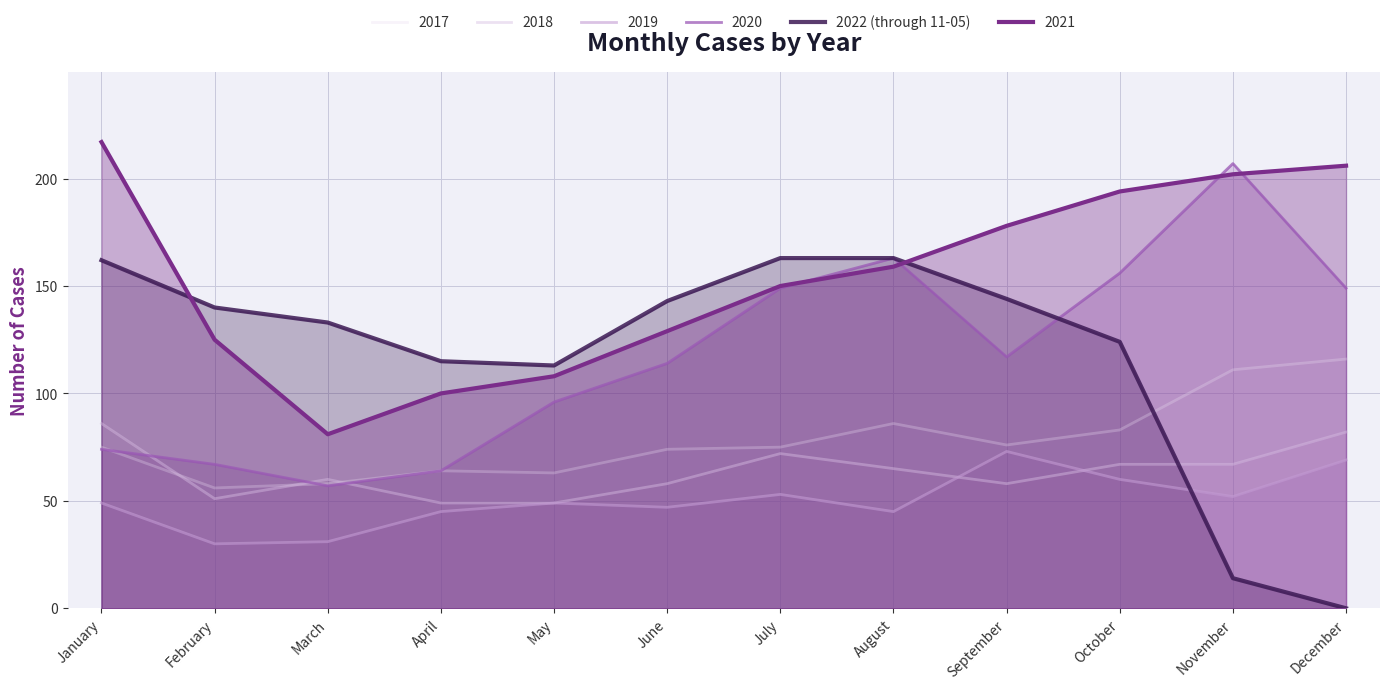

Where is the data nearest to the value 81?

May